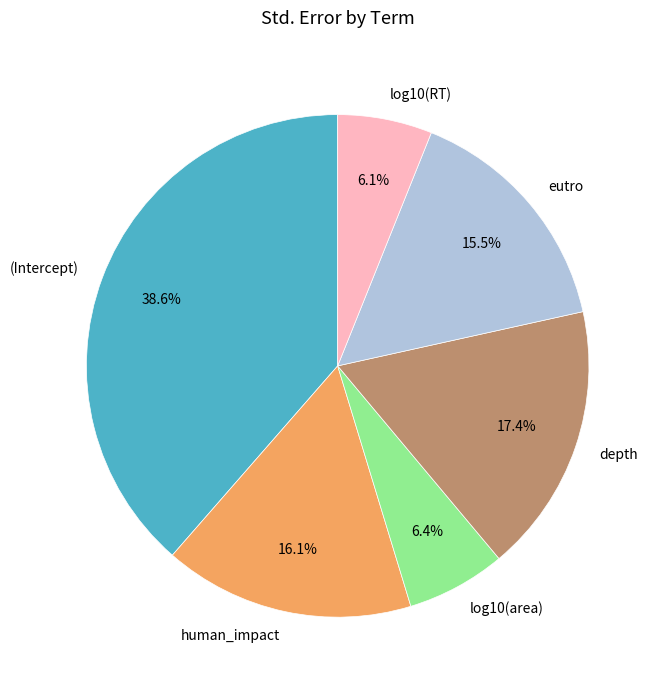

How many segments does this pie chart have?

6